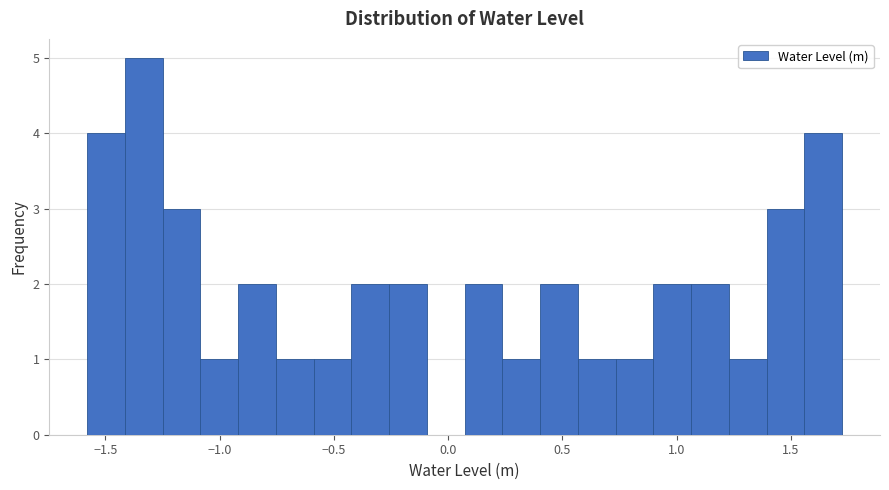

Around what value on the x-axis is the tallest bar? Give the approximate position of its centre, as read against the axis.

-1.35